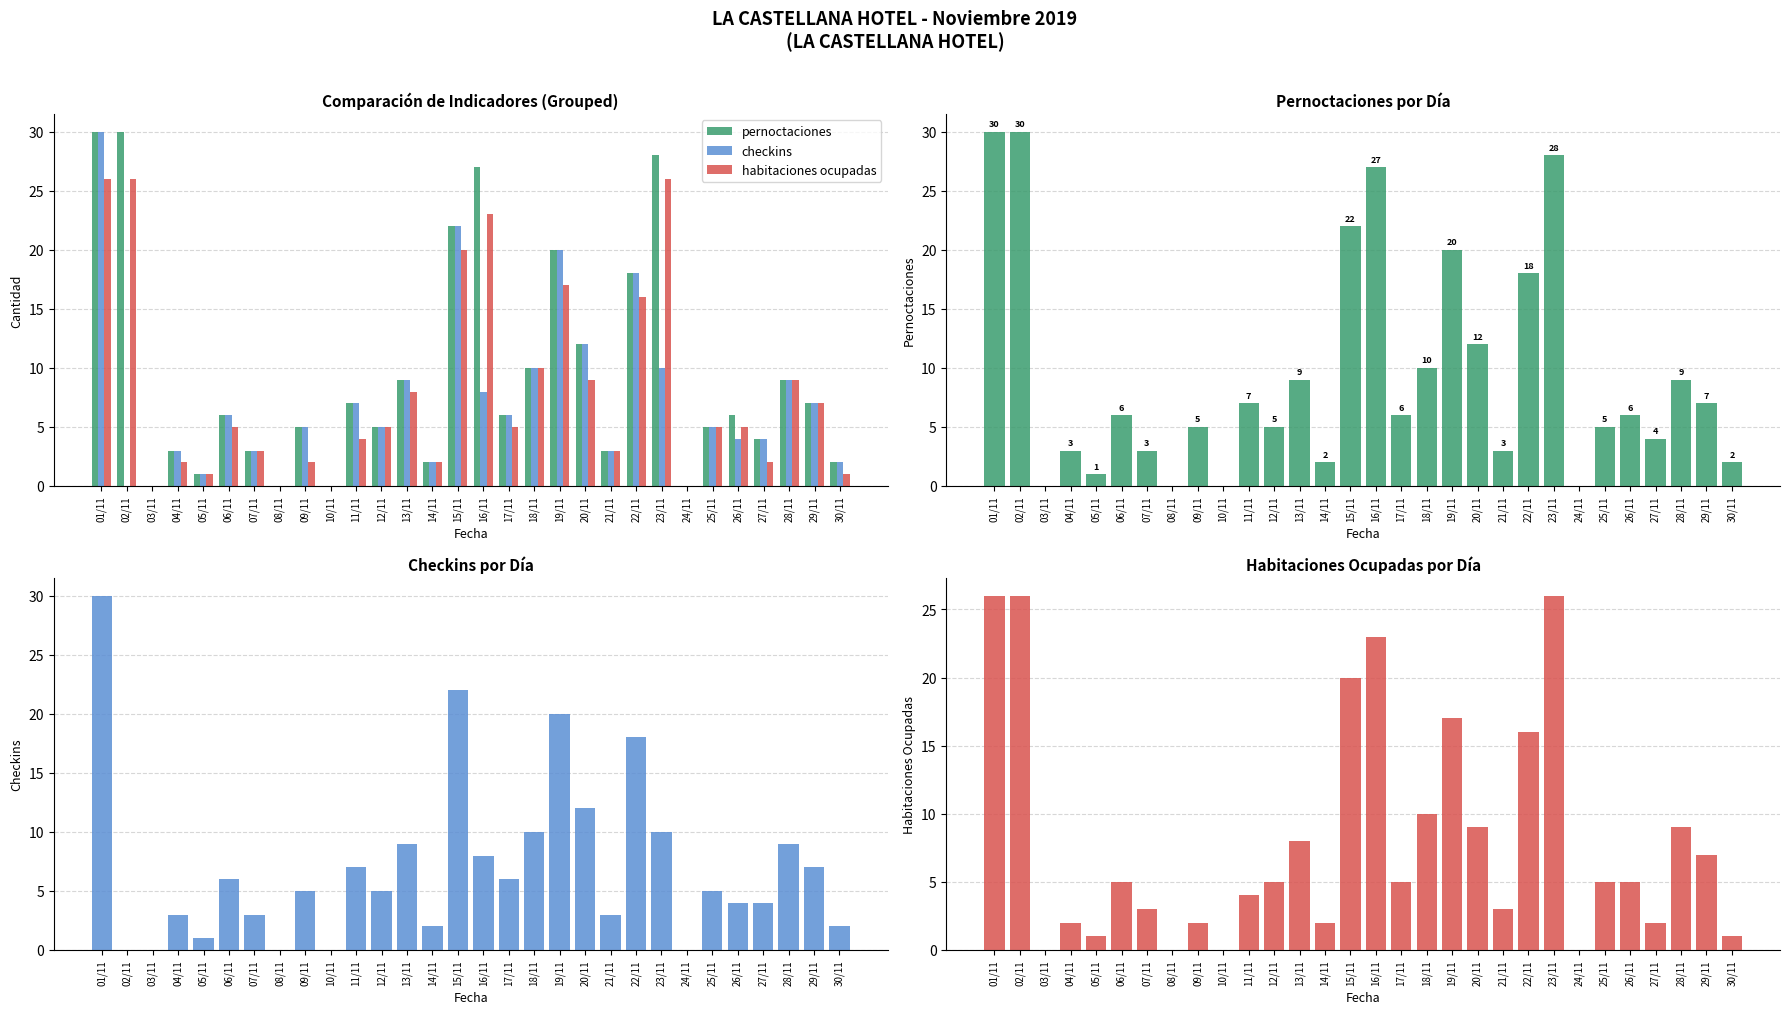

Which category has the lowest value in the checkins series?

02/11